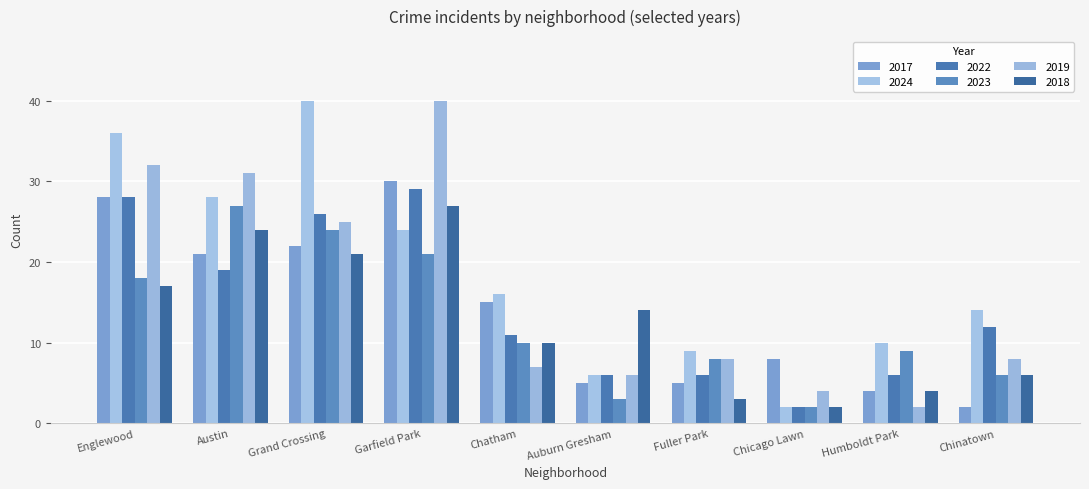

What is the difference between the maximum and second lowest values in the 2019 series?

36